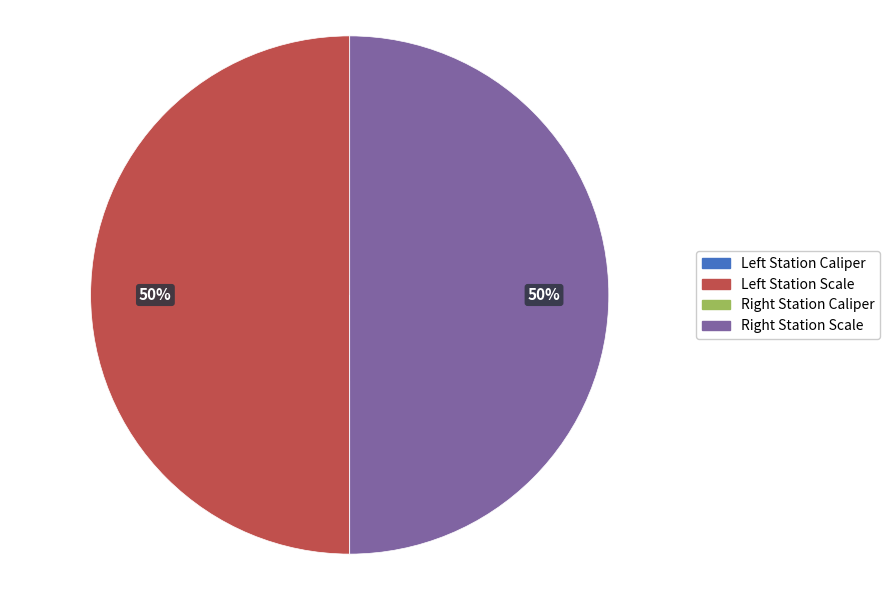

To the nearest percent, what is the difference between the largest and smallest slice percentages?

50%